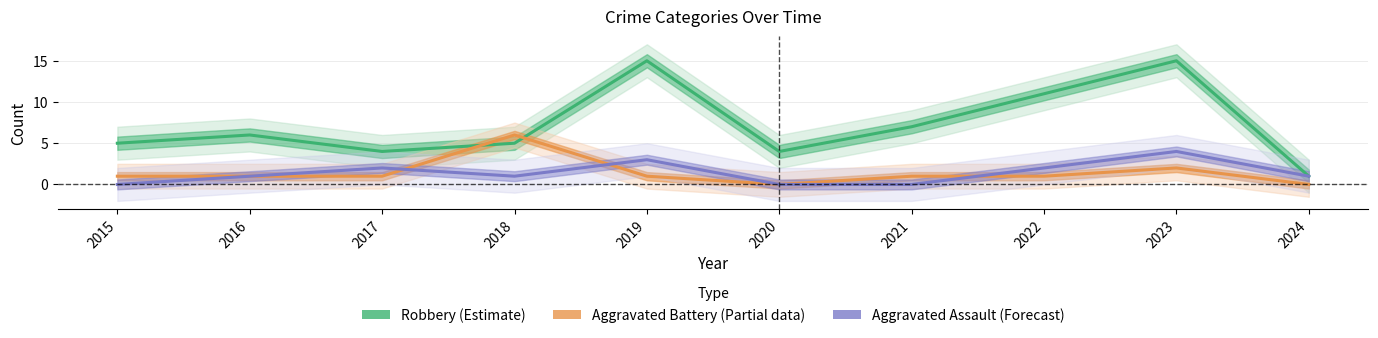

At how many categories does at least one series exceed 12?

2